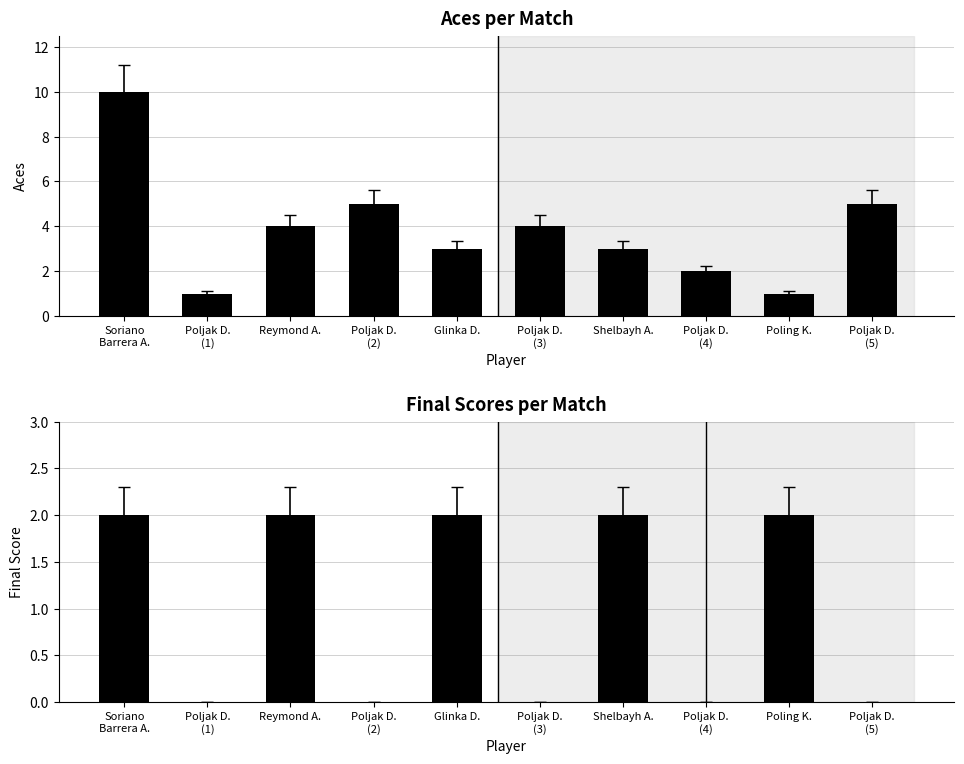

What is the label of the 3rd bar from the left?

Reymond A.